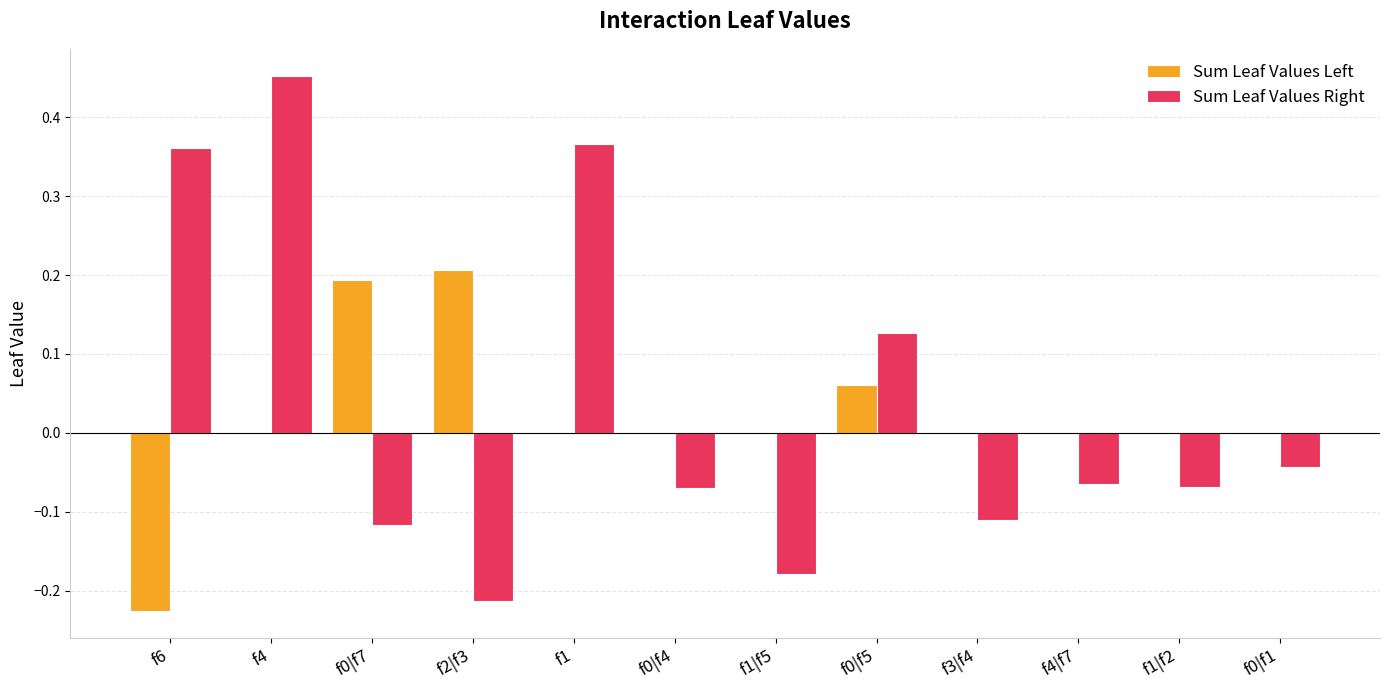

The Sum Leaf Values Left series shows -0.2 at f0|f1. True or false?

False